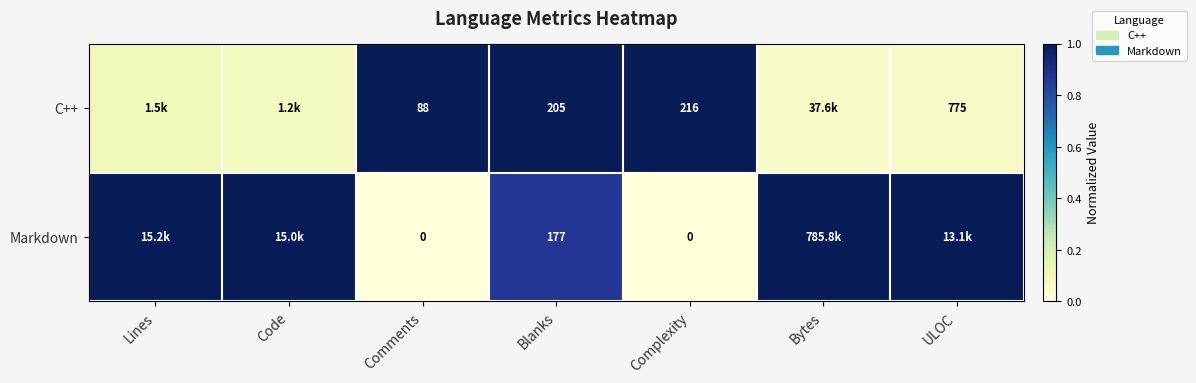

Between ULOC and Code, which is larger?

Code